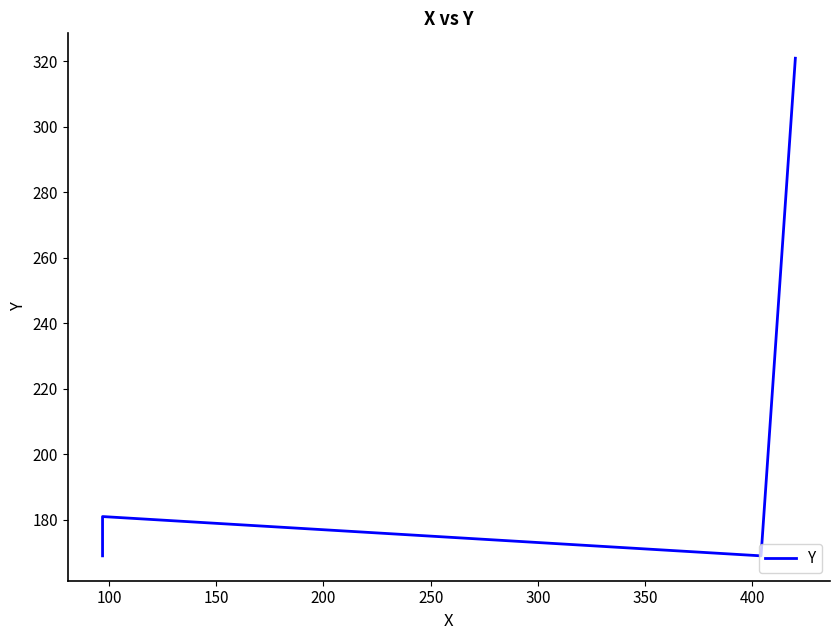

What is the value of the 3rd point from the left?

169